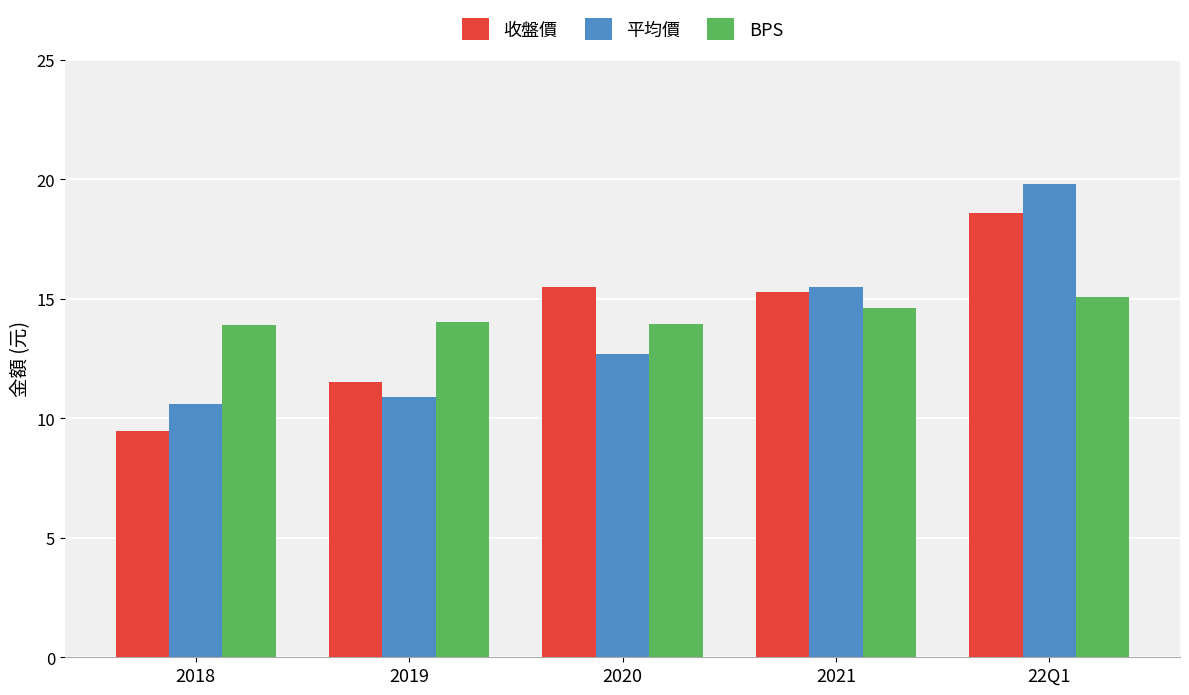

What is the total value across all series at 2020?

42.1